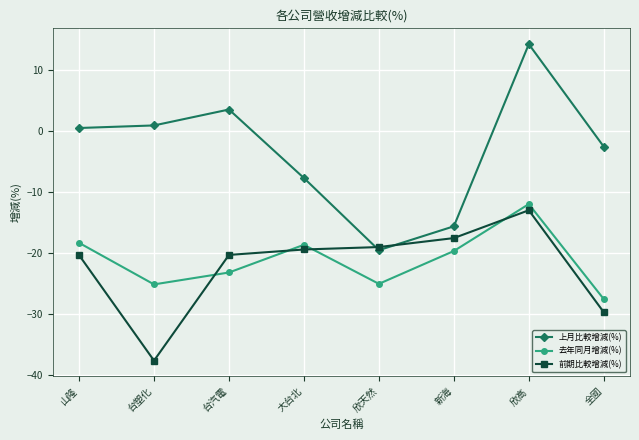

Is the value of 上月比較增減(%) at 新海 greater than the value of 前期比較增減(%) at 大台北?

Yes